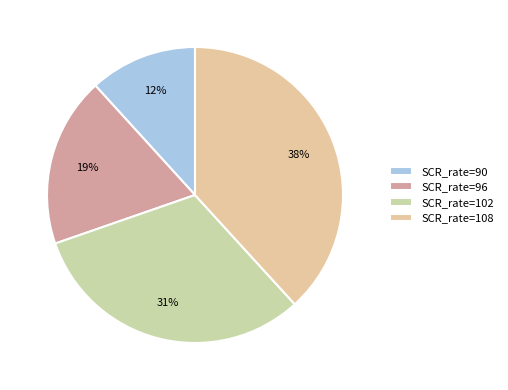

Which slice is the smallest?

SCR_rate=90